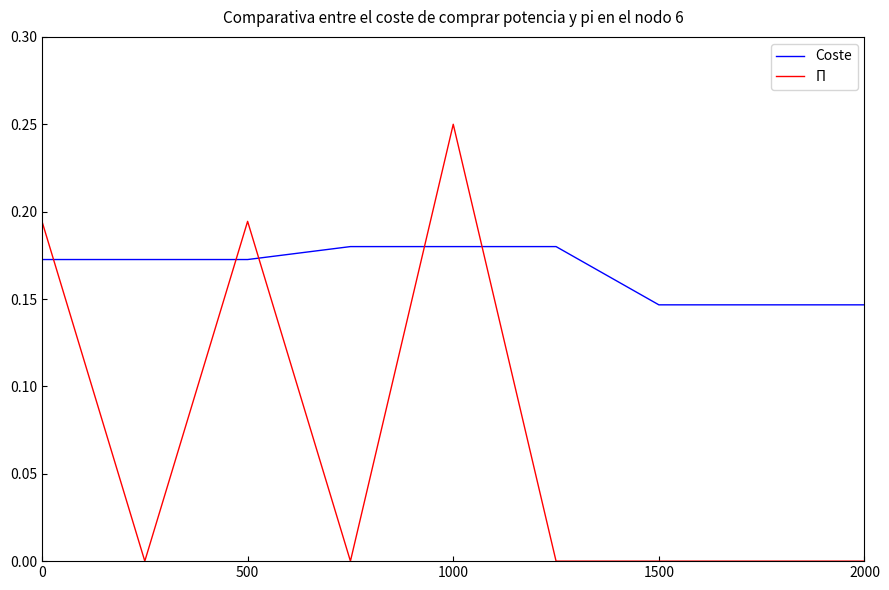

Which series has the largest total across all categories?

Coste